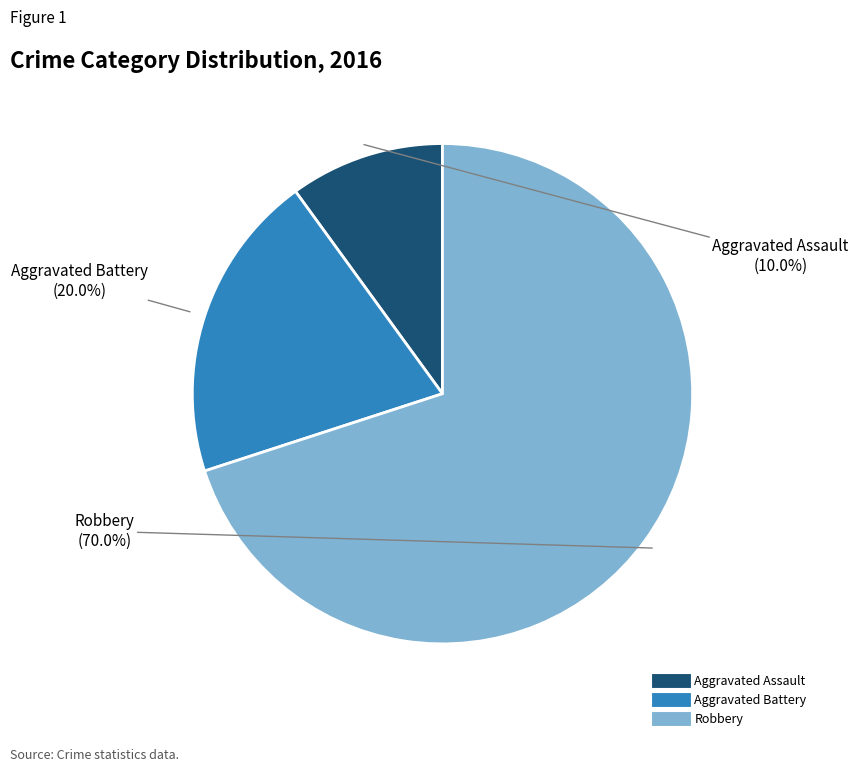

To the nearest percent, what percentage of the pie is Aggravated Battery?

20%